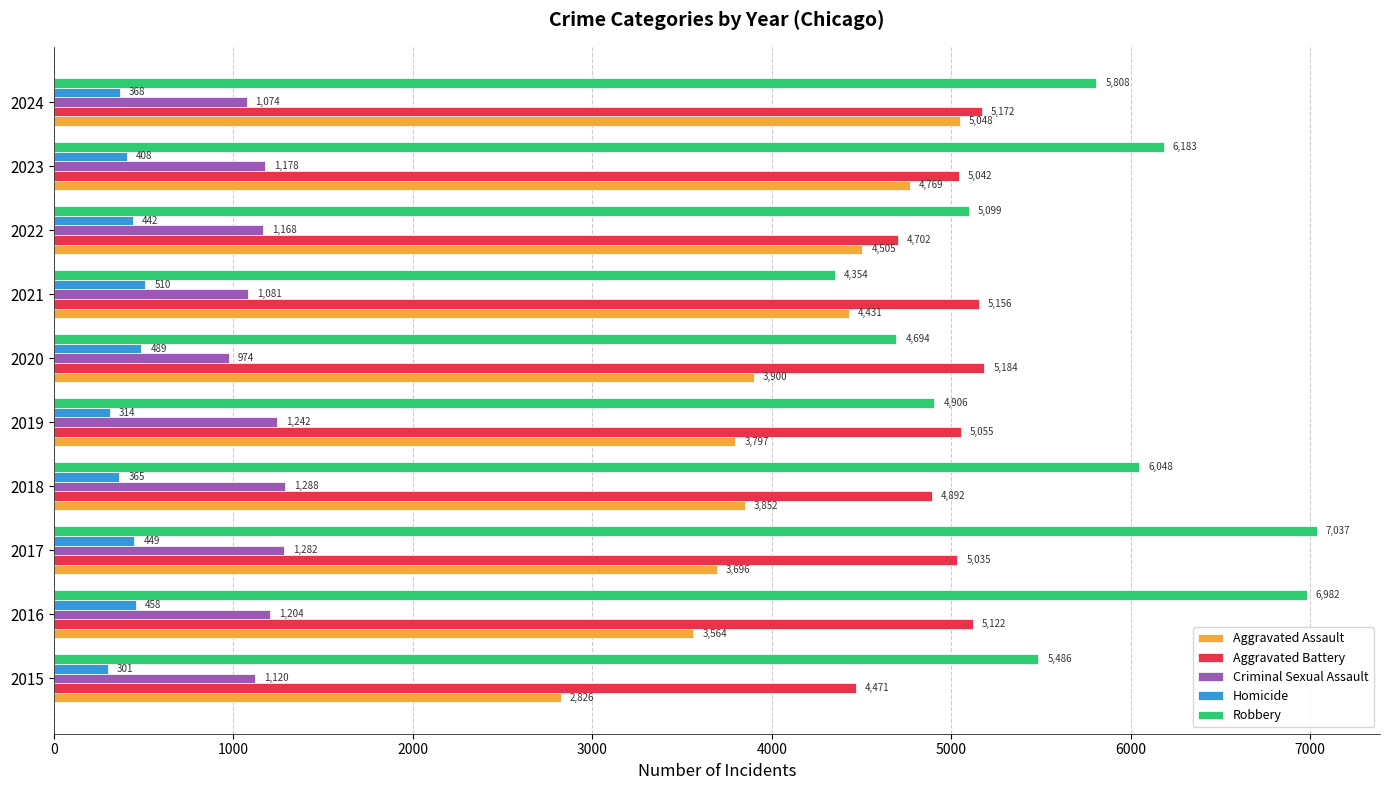

What is the approximate value of Robbery at 2015, to the nearest 50?

5500